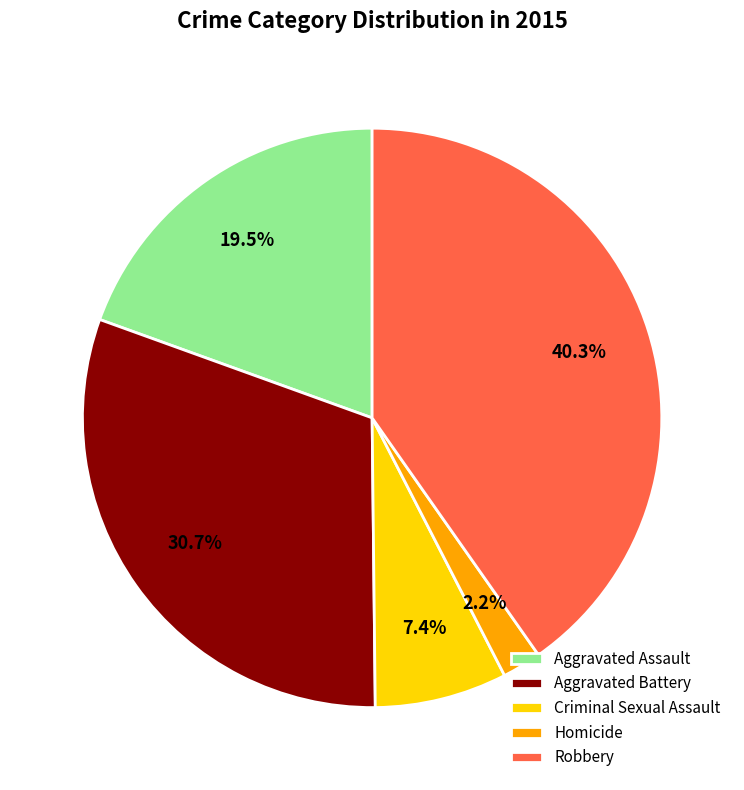

What portion of the pie excludes Robbery?

59.7%